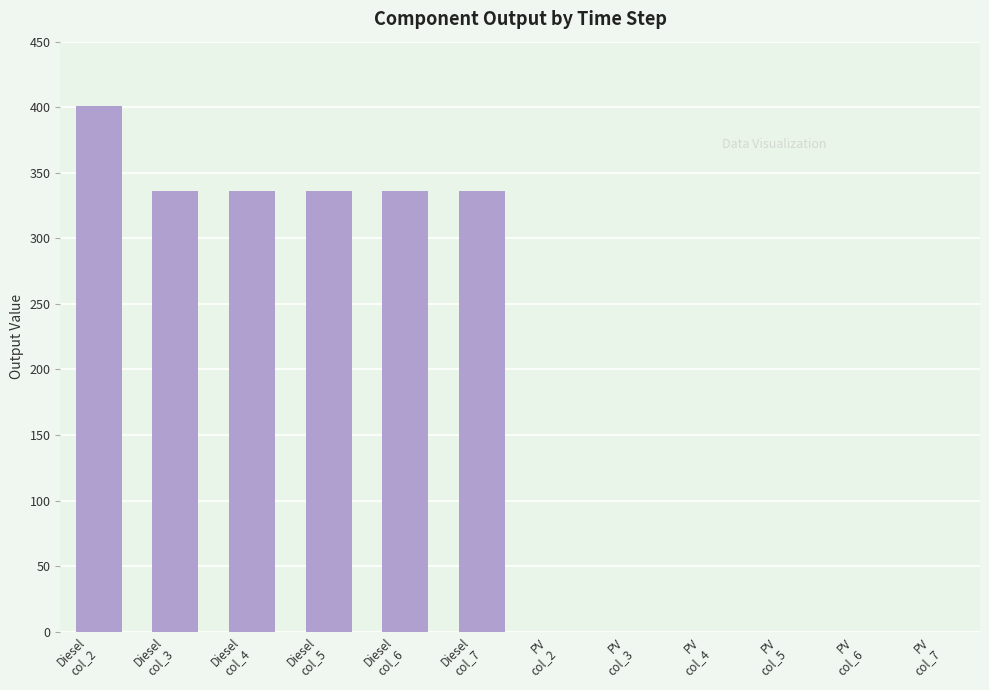

What is the maximum value shown in the chart?

401